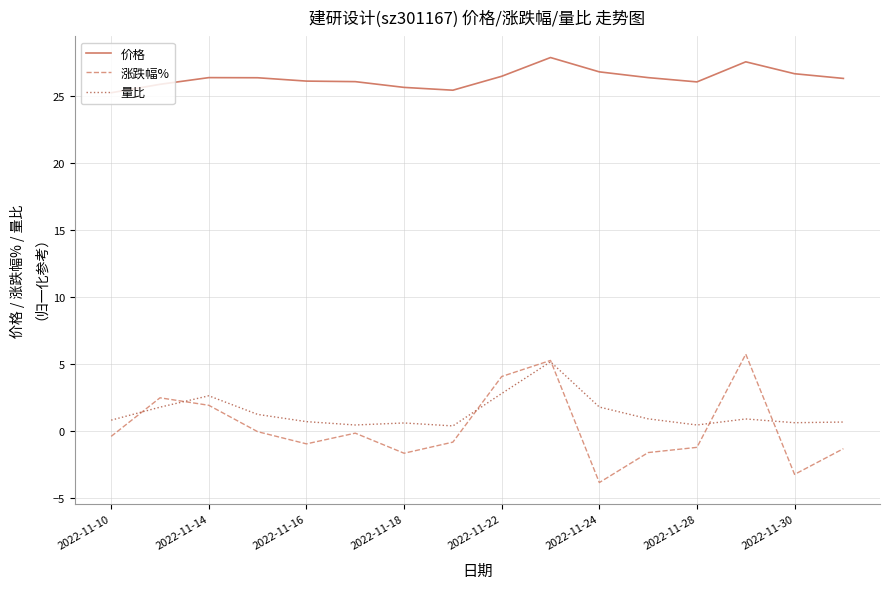

Which series has the largest range (max minus min)?

涨跌幅%